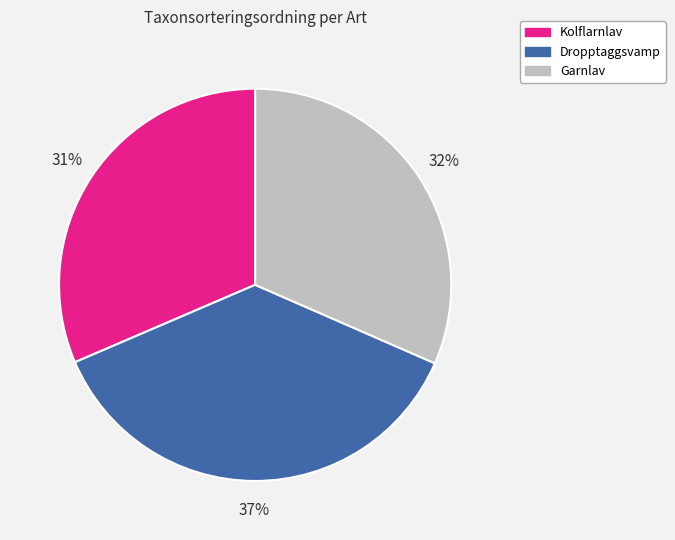

What percentage is the Garnlav slice, to the nearest percent?

32%